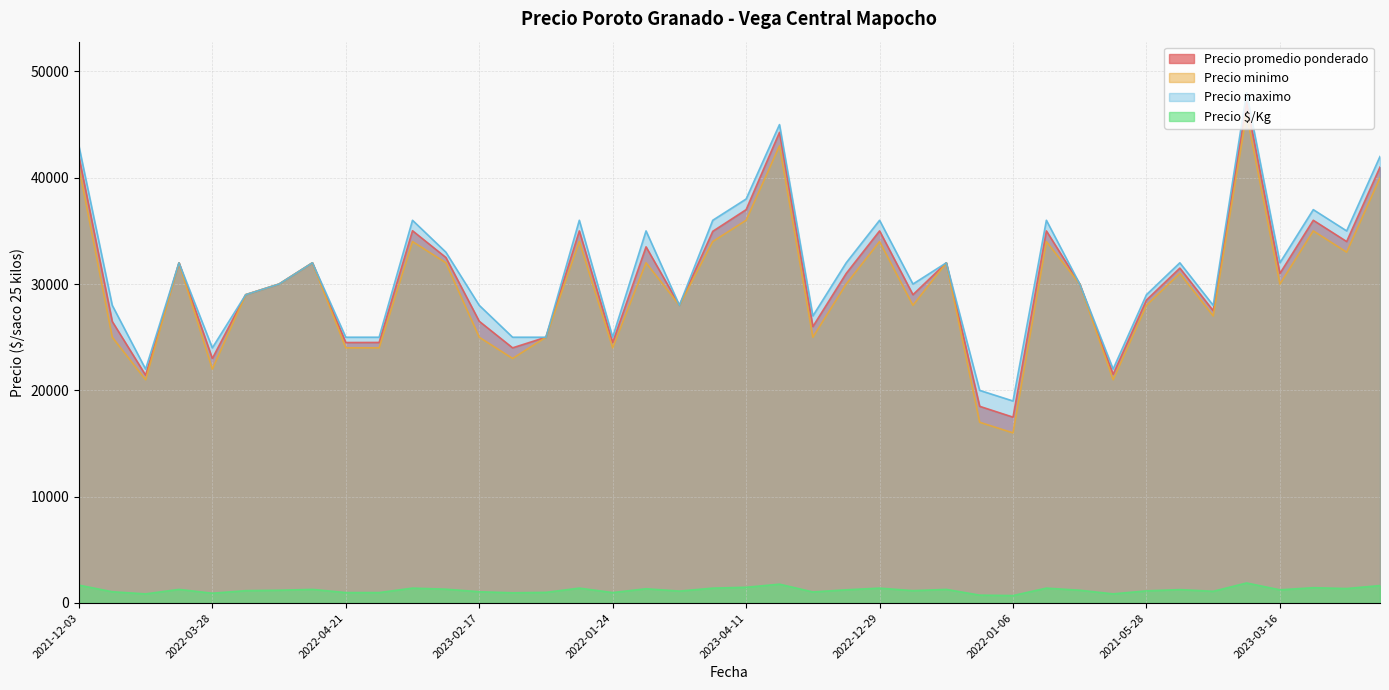

True or false: Precio promedio ponderado and Precio $/Kg cross at least once.

False